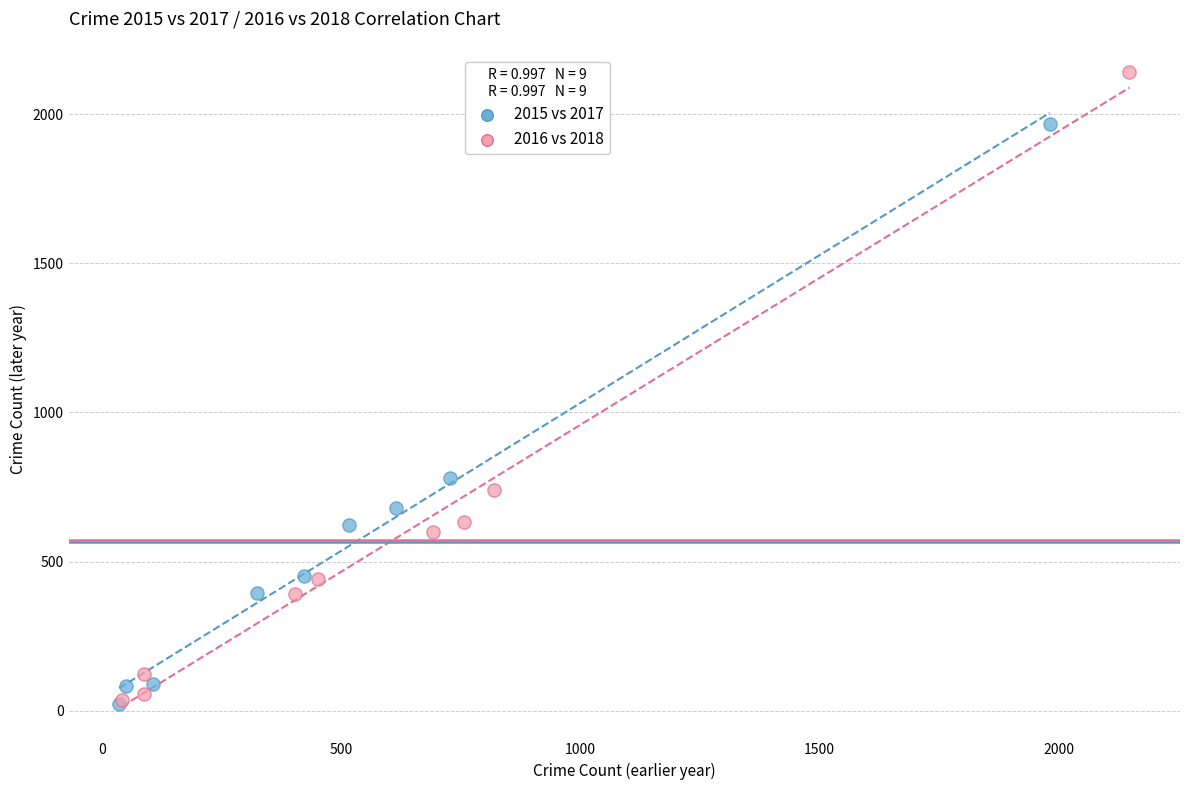

Which series reaches the maximum Y coordinate?

2016 vs 2018